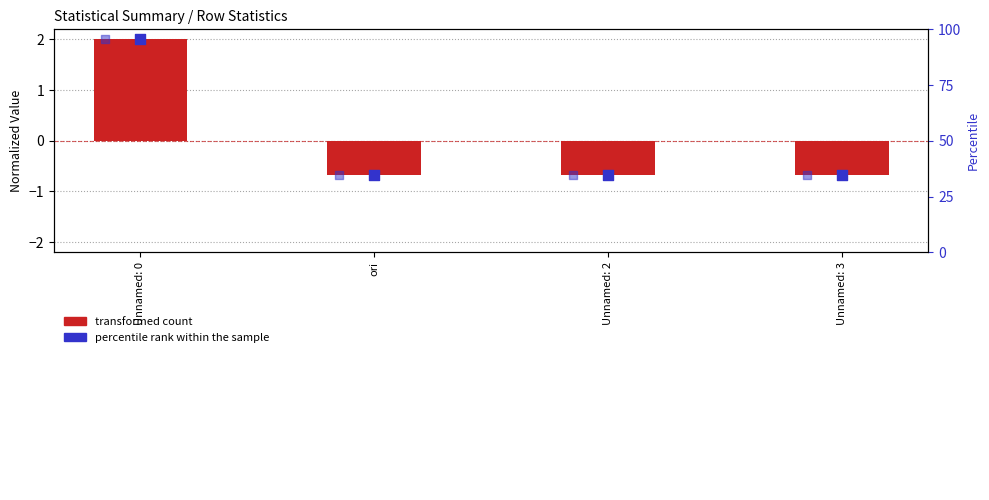

Which series contains the highest Y value?

transformed count